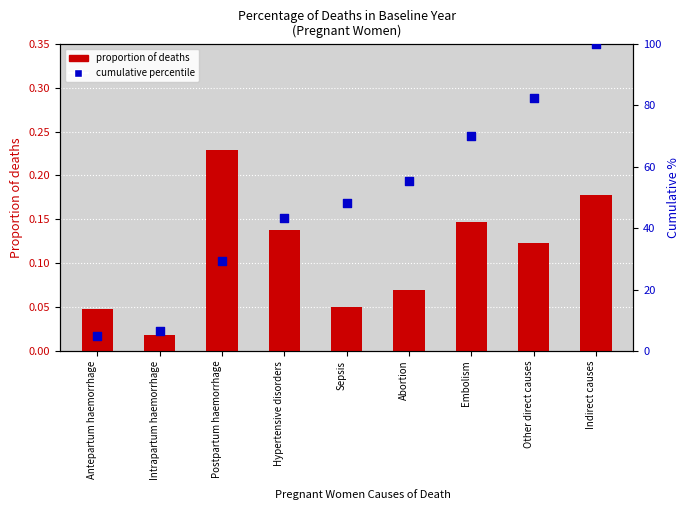

At how many categories does at least one series exceed 85?

1